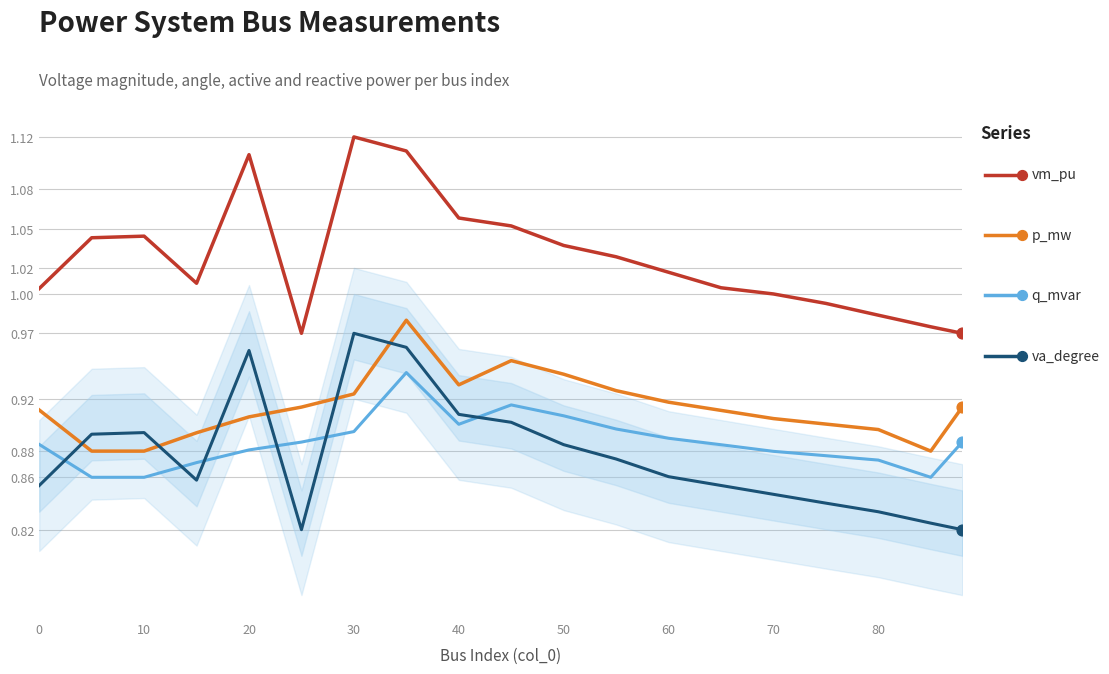

What are all the series names shown in the legend?

vm_pu, p_mw, q_mvar, va_degree